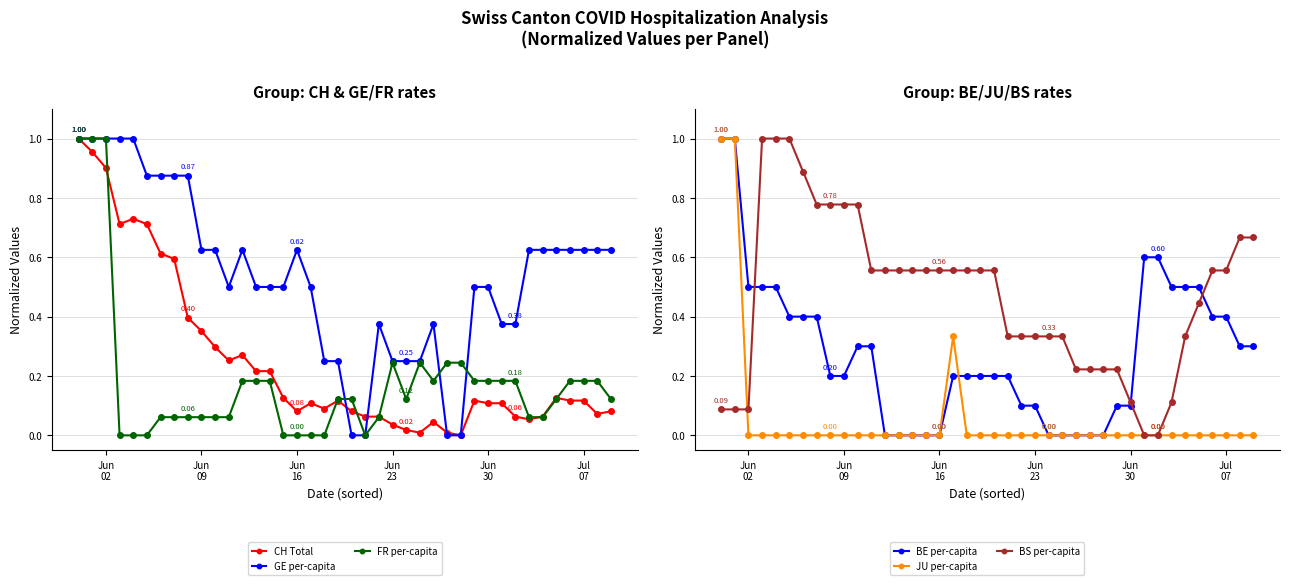

Reading left to right, what are all the values shown in this chart?

CH Total: 1.0	1.0	0.9	0.7	0.7	0.7	0.6	0.6	0.4	0.4	0.3	0.3	0.3	0.2	0.2	0.1	0.1	0.1	0.1	0.1	0.1	0.1	0.1	0.0	0.0	0.0	0.0	0.0	0.0	0.1	0.1	0.1	0.1	0.1	0.1	0.1	0.1	0.1	0.1	0.1
GE per-capita: 1.0	1.0	1.0	1.0	1.0	0.9	0.9	0.9	0.9	0.6	0.6	0.5	0.6	0.5	0.5	0.5	0.6	0.5	0.3	0.3	0.0	0.0	0.4	0.3	0.3	0.3	0.4	0.0	0.0	0.5	0.5	0.4	0.4	0.6	0.6	0.6	0.6	0.6	0.6	0.6
FR per-capita: 1.0	1.0	1.0	0.0	0.0	0.0	0.1	0.1	0.1	0.1	0.1	0.1	0.2	0.2	0.2	0.0	0.0	0.0	0.0	0.1	0.1	0.0	0.1	0.2	0.1	0.2	0.2	0.2	0.2	0.2	0.2	0.2	0.2	0.1	0.1	0.1	0.2	0.2	0.2	0.1
BE per-capita: 1.0	1.0	0.5	0.5	0.5	0.4	0.4	0.4	0.2	0.2	0.3	0.3	0.0	0.0	0.0	0.0	0.0	0.2	0.2	0.2	0.2	0.2	0.1	0.1	0.0	0.0	0.0	0.0	0.0	0.1	0.1	0.6	0.6	0.5	0.5	0.5	0.4	0.4	0.3	0.3
JU per-capita: 1.0	1.0	0.0	0.0	0.0	0.0	0.0	0.0	0.0	0.0	0.0	0.0	0.0	0.0	0.0	0.0	0.0	0.3	0.0	0.0	0.0	0.0	0.0	0.0	0.0	0.0	0.0	0.0	0.0	0.0	0.0	0.0	0.0	0.0	0.0	0.0	0.0	0.0	0.0	0.0
BS per-capita: 0.1	0.1	0.1	1.0	1.0	1.0	0.9	0.8	0.8	0.8	0.8	0.6	0.6	0.6	0.6	0.6	0.6	0.6	0.6	0.6	0.6	0.3	0.3	0.3	0.3	0.3	0.2	0.2	0.2	0.2	0.1	0.0	0.0	0.1	0.3	0.4	0.6	0.6	0.7	0.7